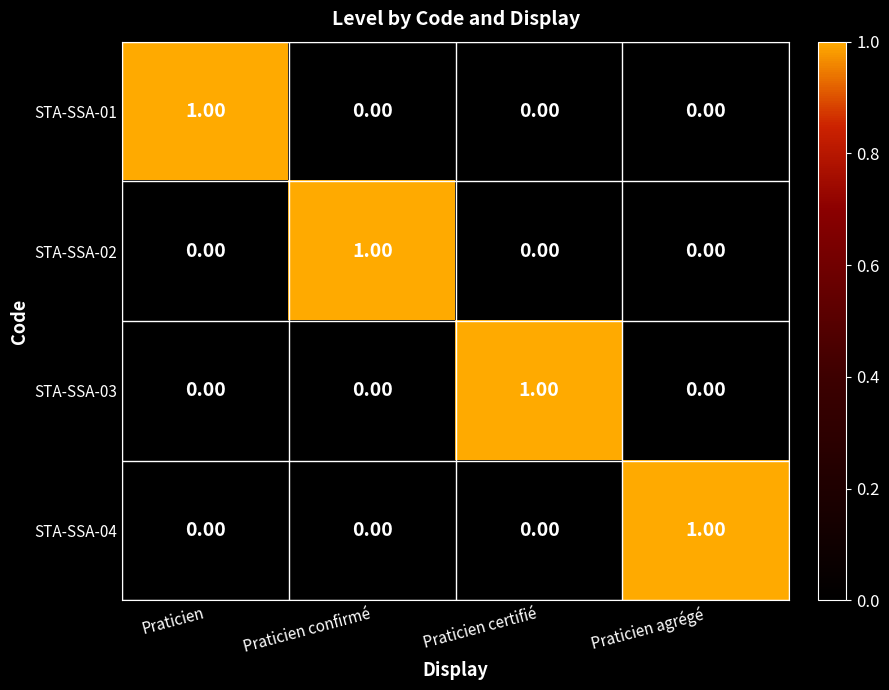

How many data points in STA-SSA-02 are above 0?

1